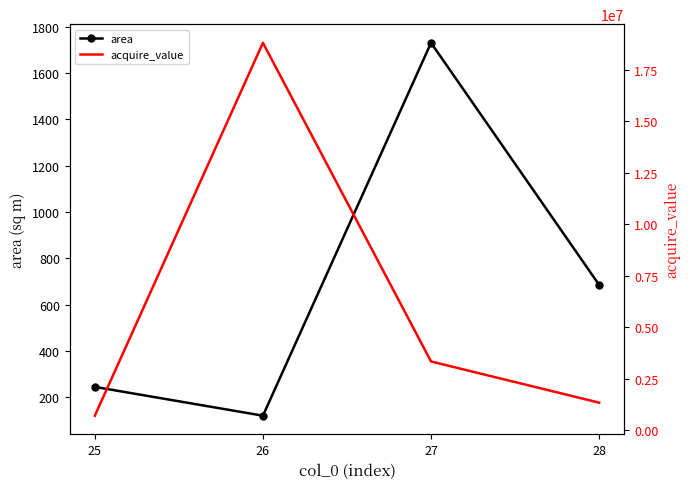

What value does the acquire_value series have at 25?

714000.0